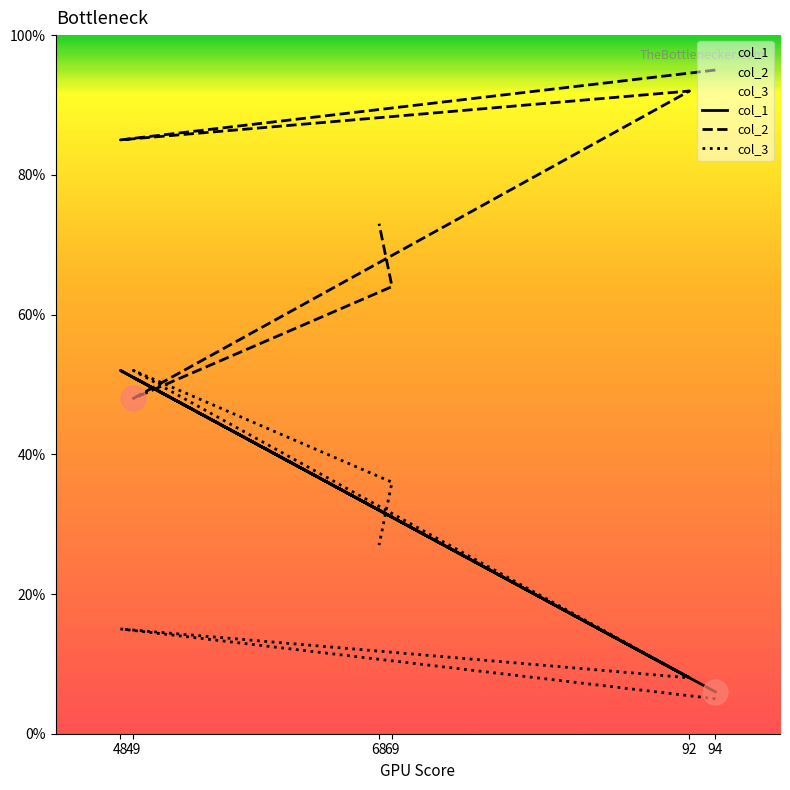

Is this an area chart (filled region under the line)?

No